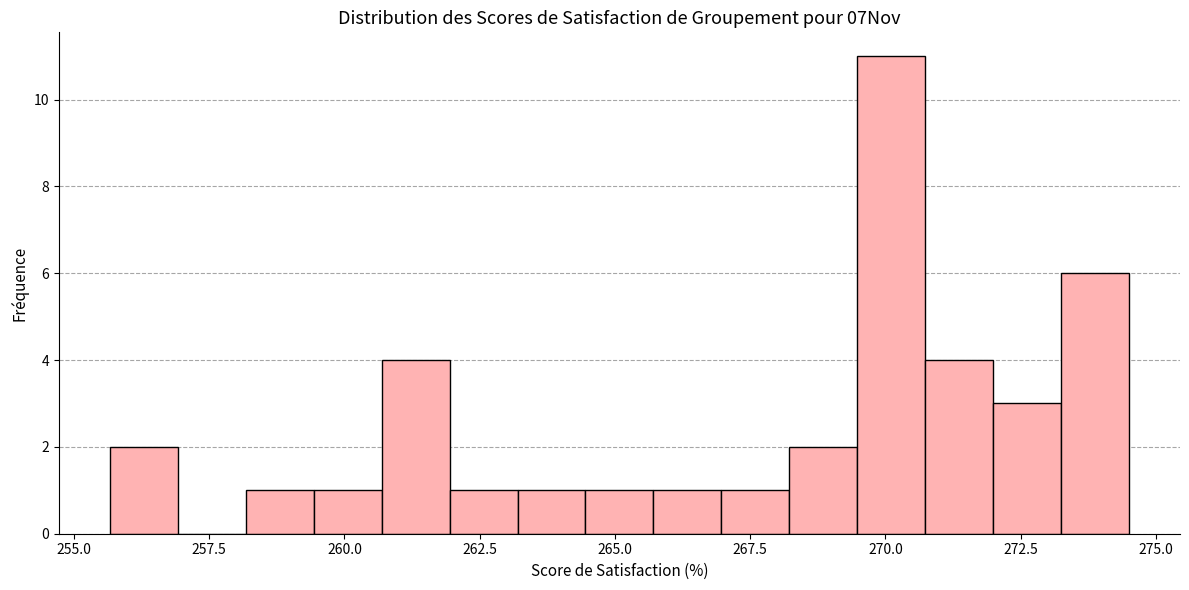

Around what value on the x-axis is the tallest bar? Give the approximate position of its centre, as read against the axis.

270.0